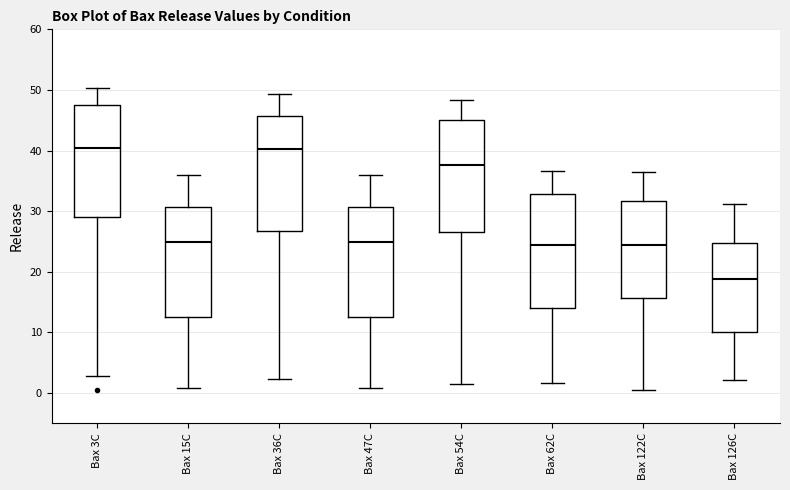

Where is the upper edge of the box for Bax 47C on the y-axis? The values are not printed on the chart, so give them approximately, as read against the axis.

31